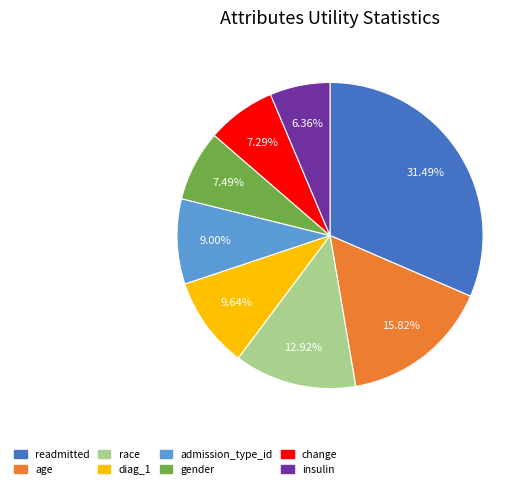

How many slices are in this pie chart?

8